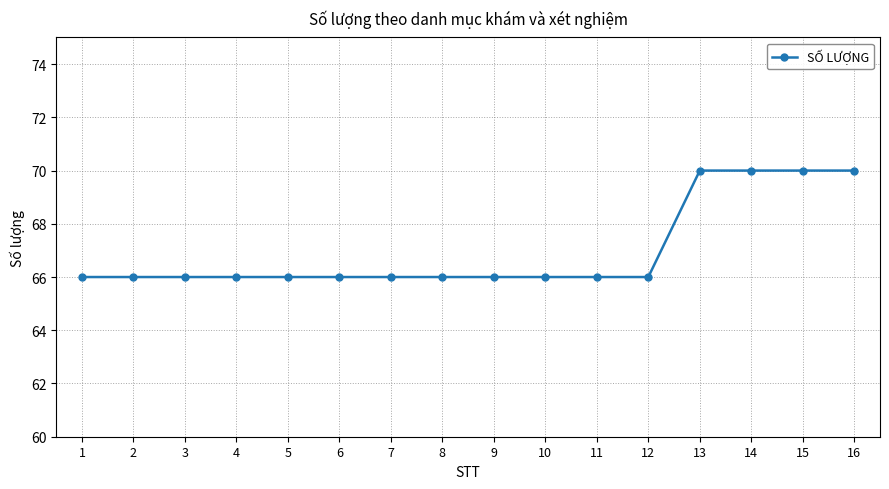

Reading left to right, what are all the values shown in this chart?

66	66	66	66	66	66	66	66	66	66	66	66	70	70	70	70